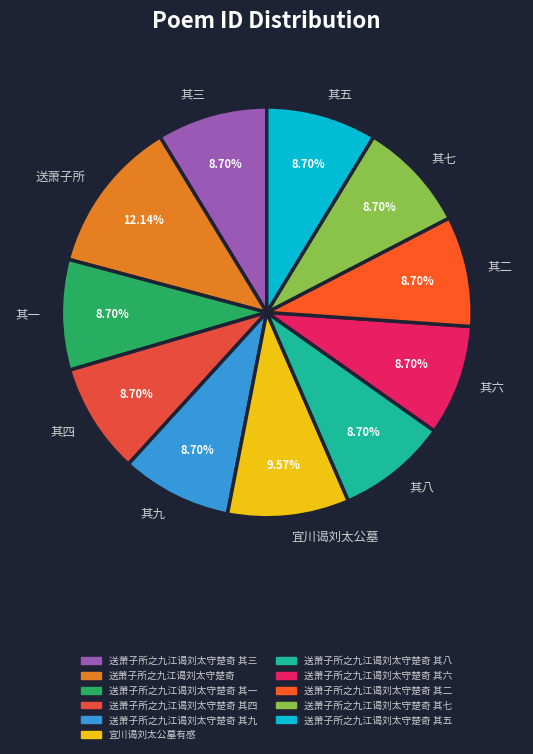

Which slice is the largest?

送萧子所